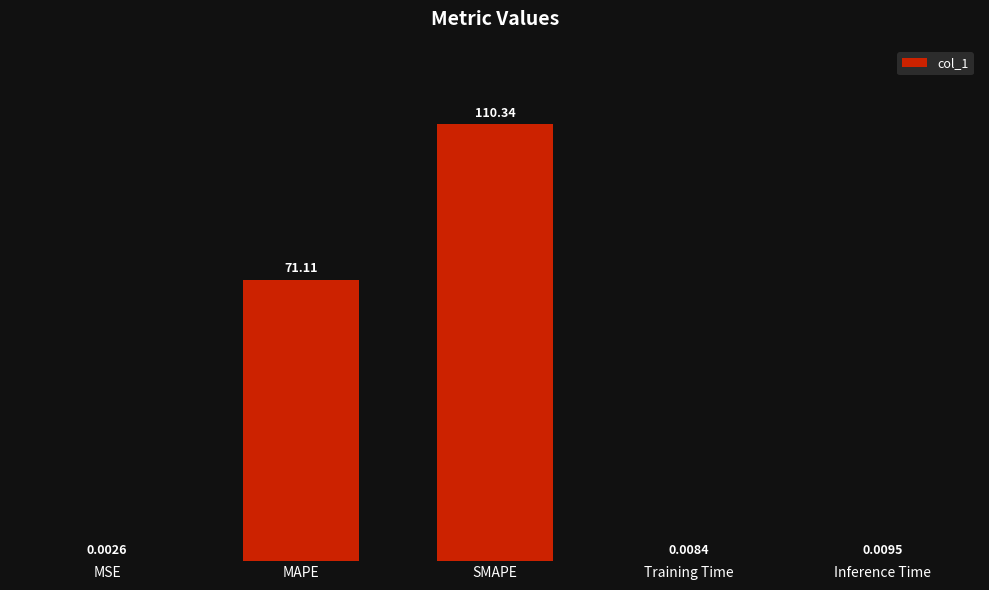

Is it true that the value at SMAPE is 110.3?

True